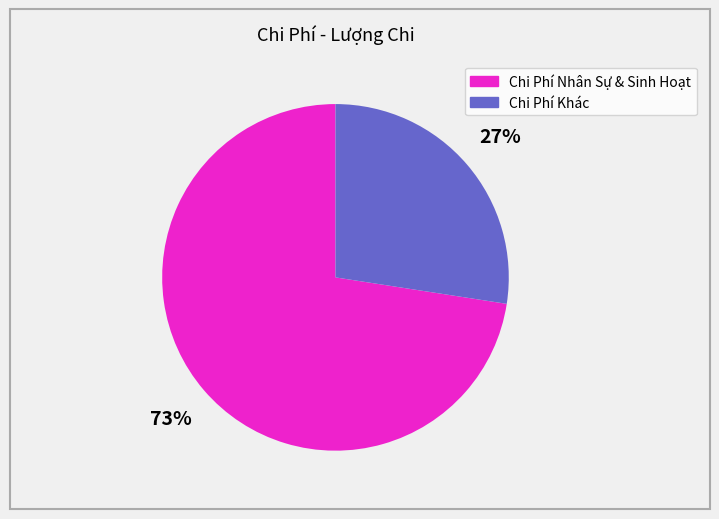

Count the number of slices in the pie.

2